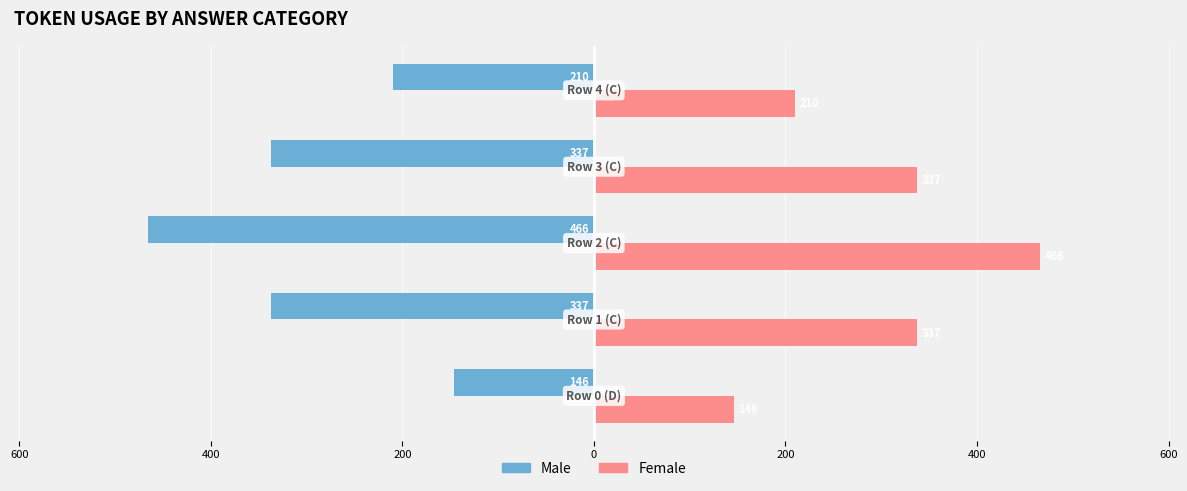

Reading left to right, extract all data points from this chart.

Male: -146	-337	-466	-337	-210
Female: 146	337	466	337	210